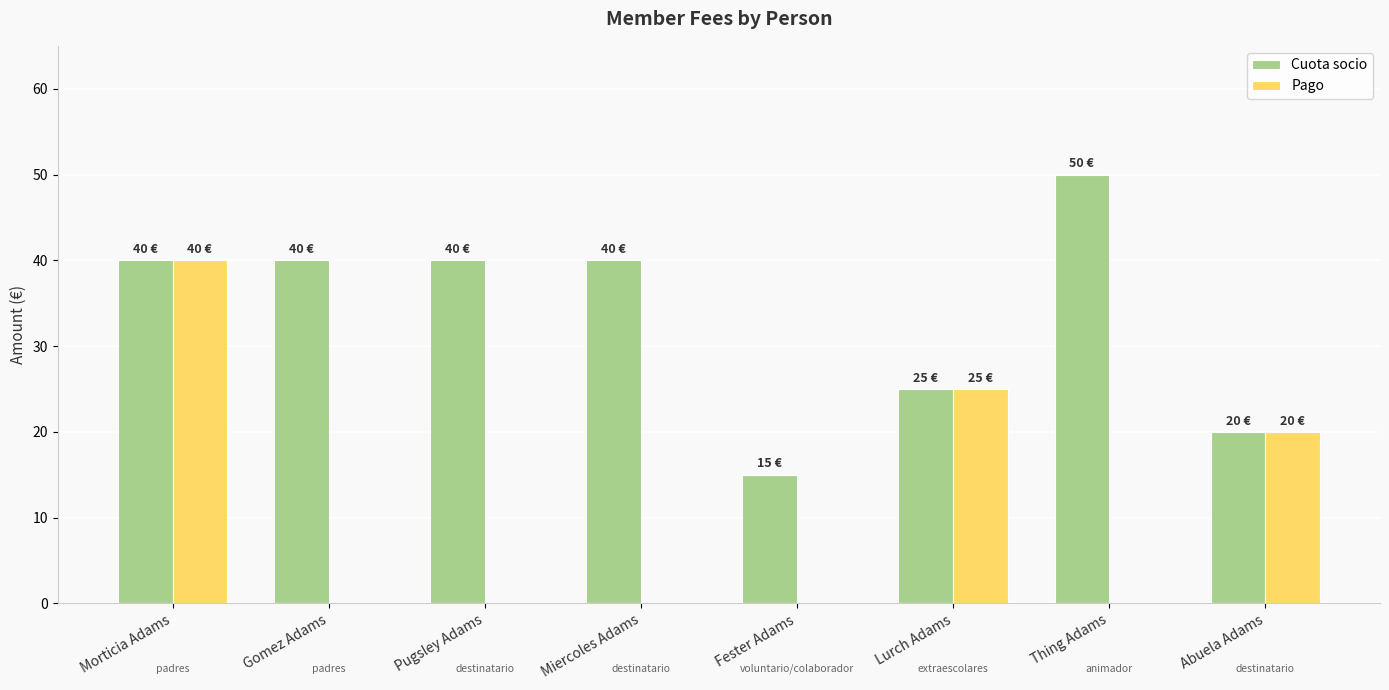

Which series changed the most between Miercoles Adams and Thing Adams?

Cuota socio